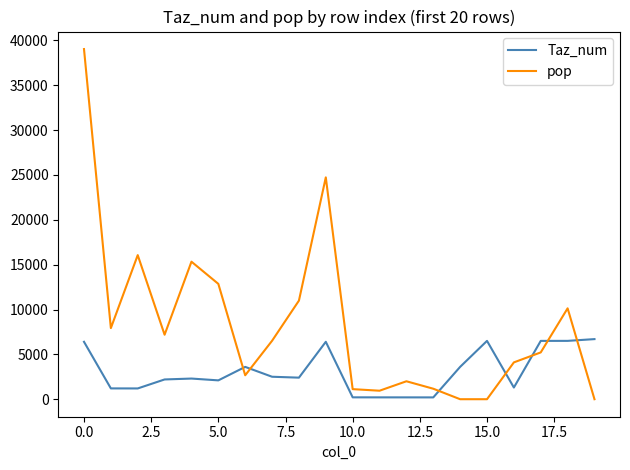

What are all the series names shown in the legend?

Taz_num, pop